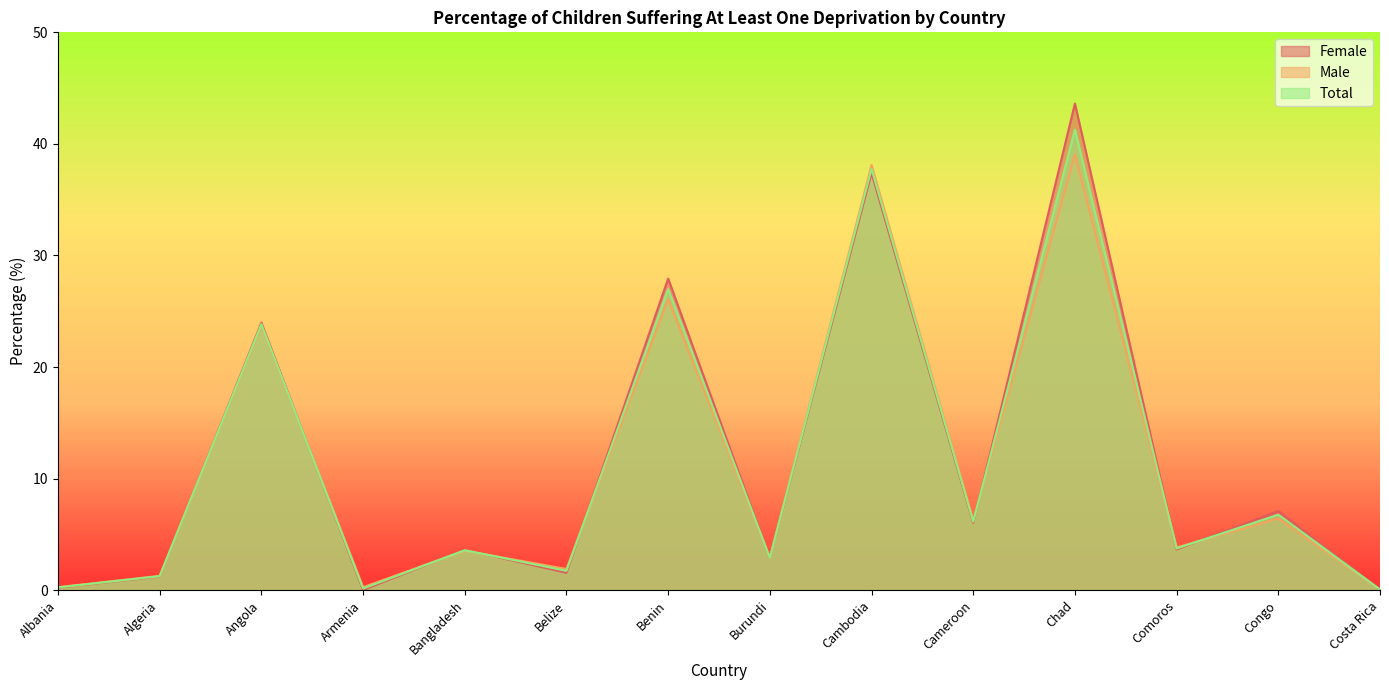

What position from the left is Armenia?

4